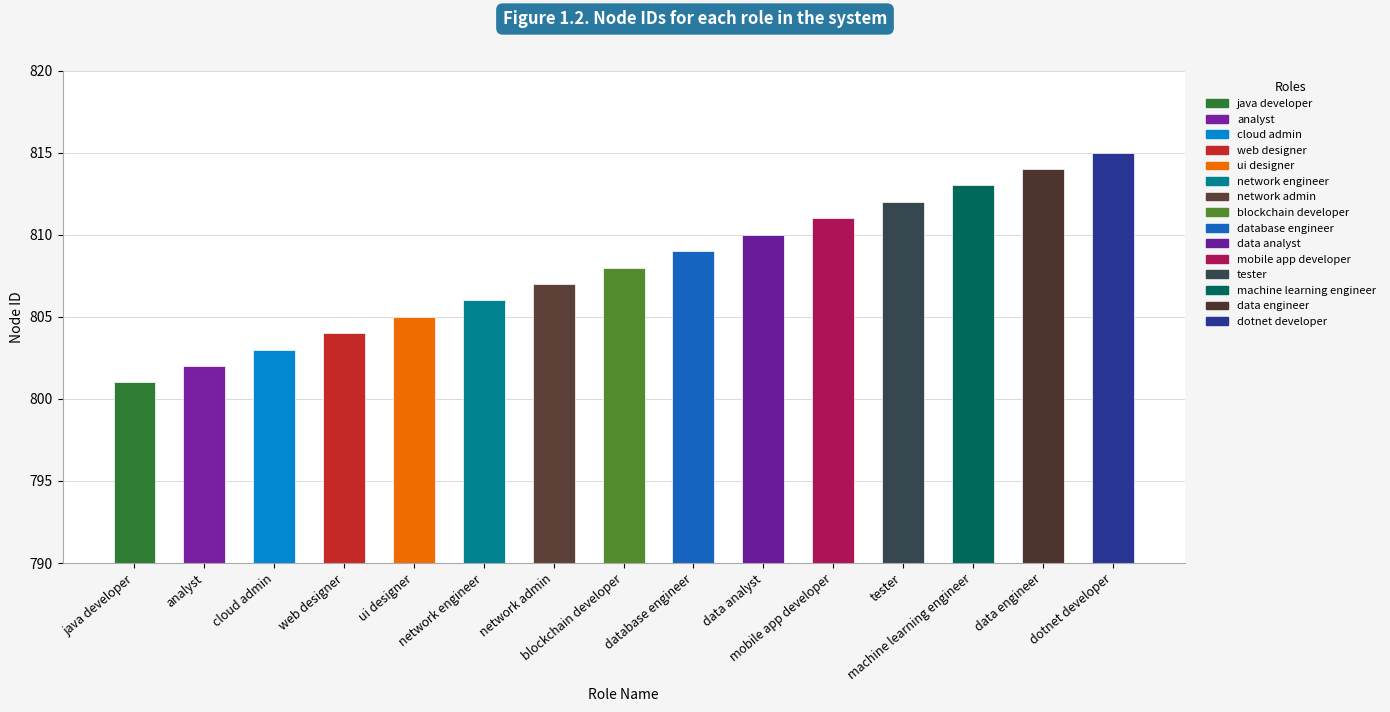

How many categories are shown in the chart?

15